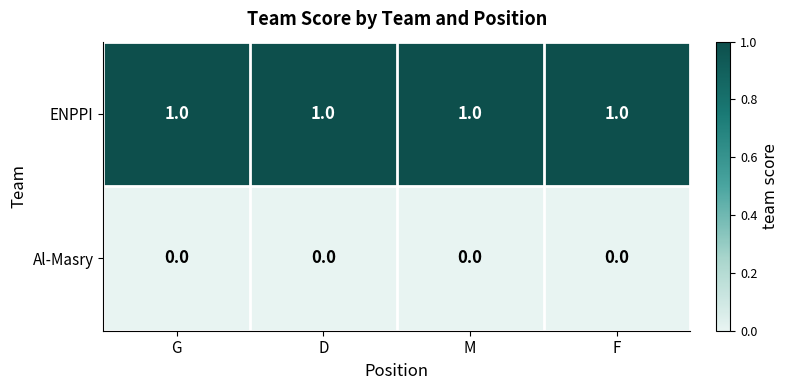

At G, list the series in order from smallest to largest.

Al-Masry, ENPPI